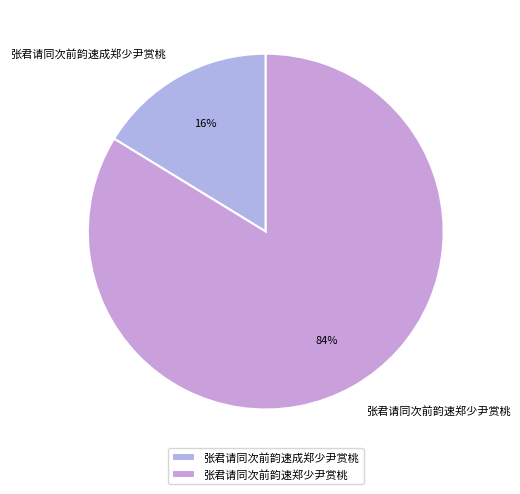

To the nearest percent, what is the combined percentage of 张君请同次前韵速成郑少尹赏桃 and 张君请同次前韵速郑少尹赏桃?

100%